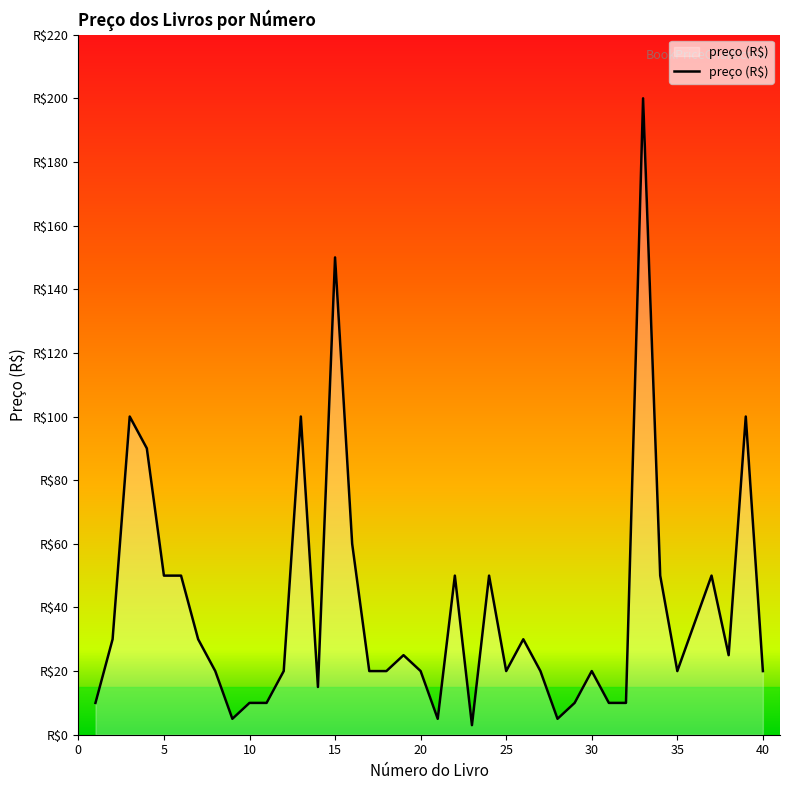

List the labels in order of value, largest first.

33, 15, 3, 13, 39, 4, 16, 5, 6, 22, 24, 34, 37, 36, 2, 7, 26, 19, 38, 8, 12, 17, 18, 20, 25, 27, 30, 35, 40, 14, 1, 10, 11, 29, 31, 32, 9, 21, 28, 23